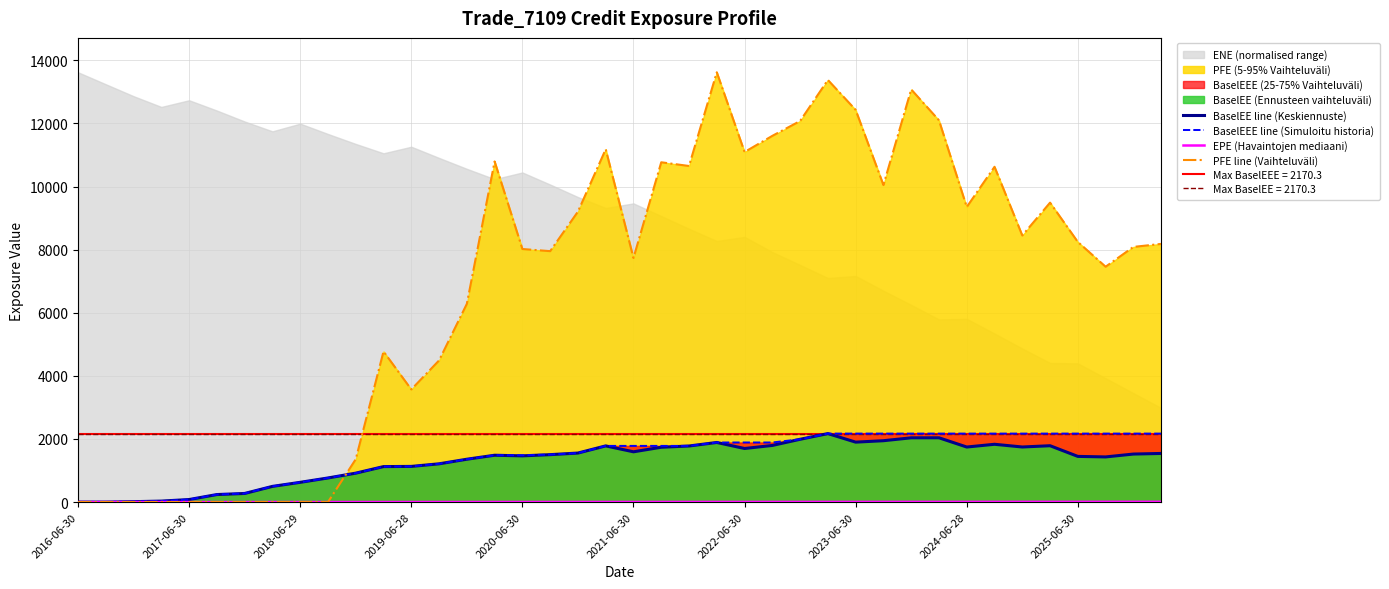

Which category has the lowest value across all series?

2016-06-30